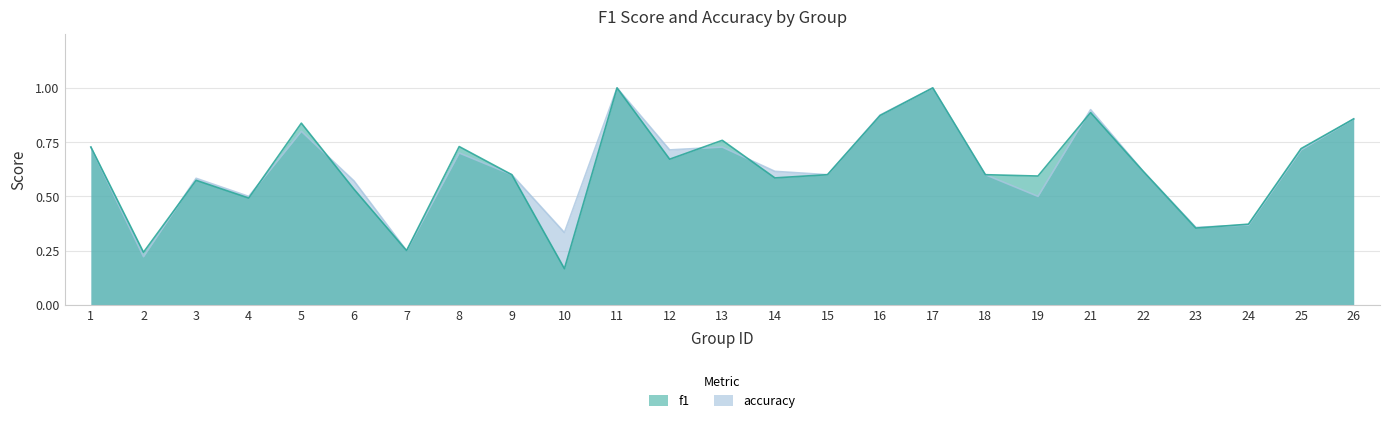

What is the difference between the f1 values at 5 and 18?

0.2